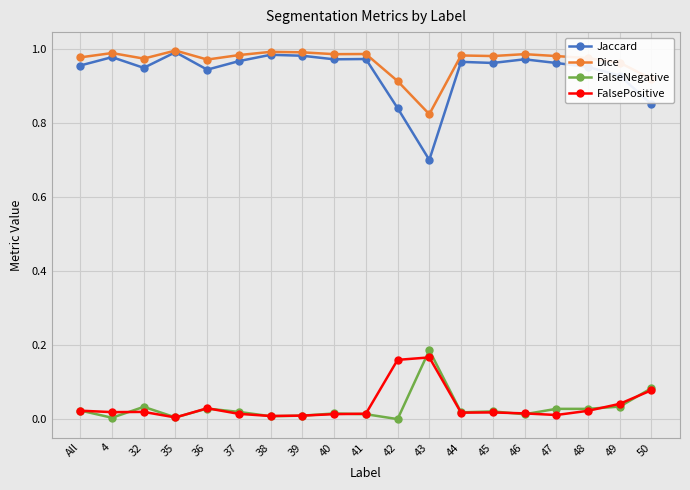

How many data points does each series have?

19